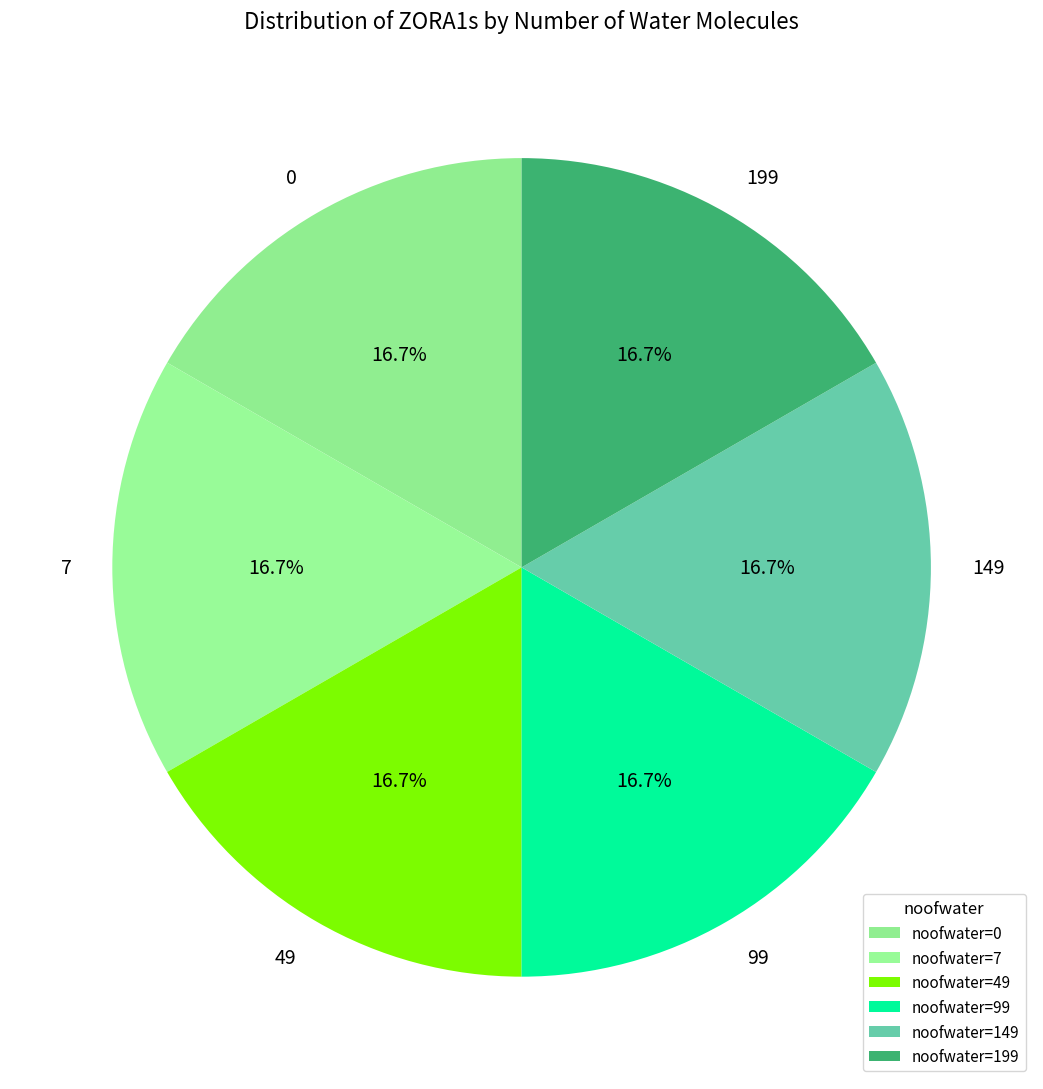

To the nearest percent, what is the average slice percentage?

17%